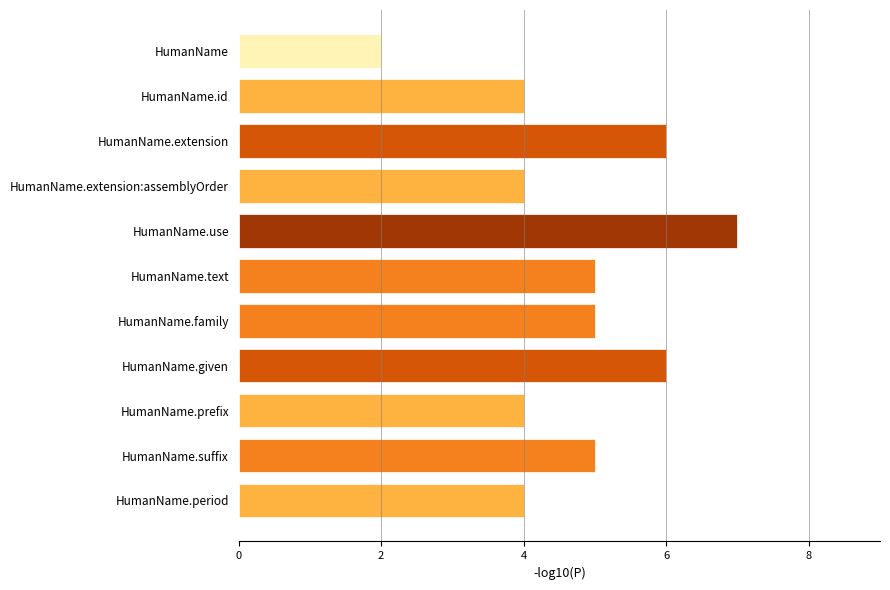

What is the difference between the maximum and second lowest values?

3